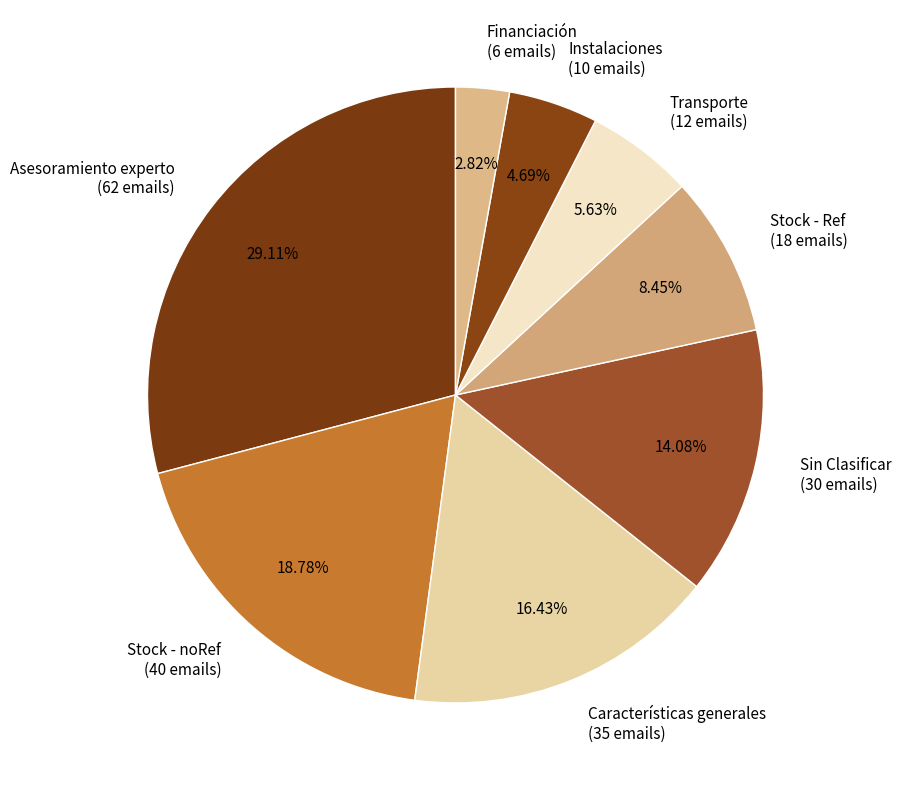

What percentage is the Sin Clasificar slice, to the nearest percent?

14%